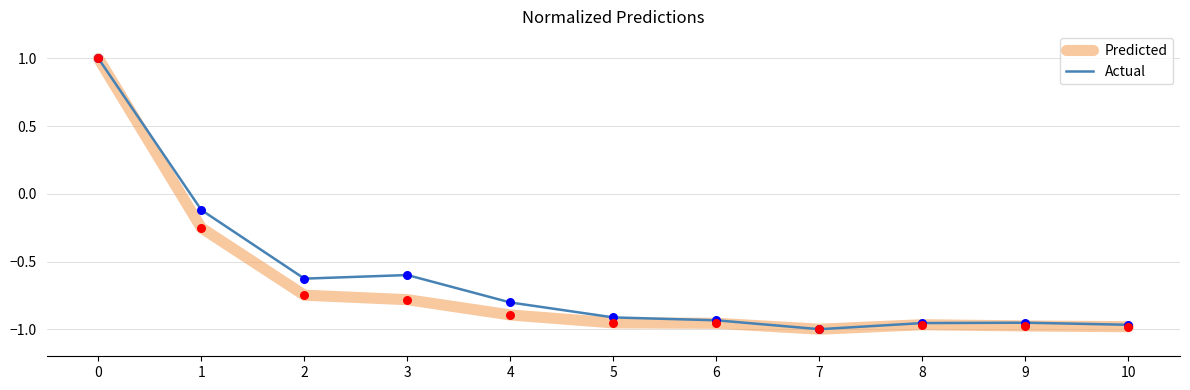

Between 3 and 7, which series saw the biggest shift?

Actual